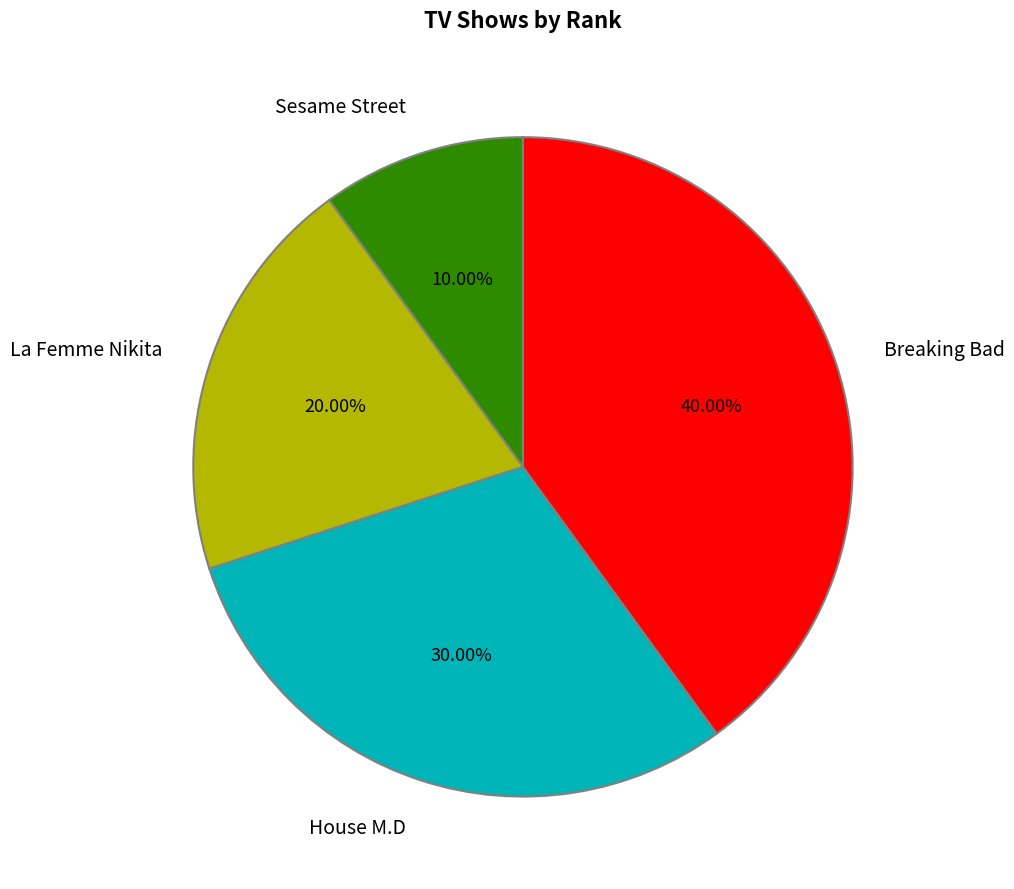

The La Femme Nikita slice represents 20% of the pie. True or false?

True